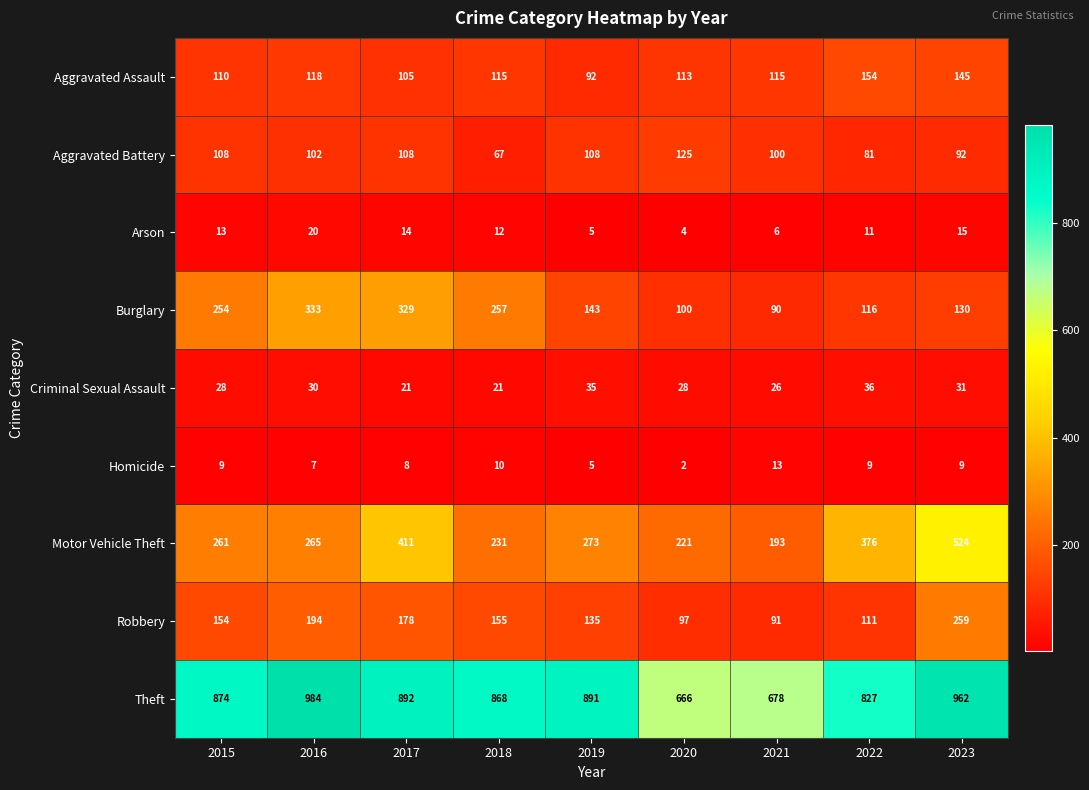

Count the number of data series in this chart.

9